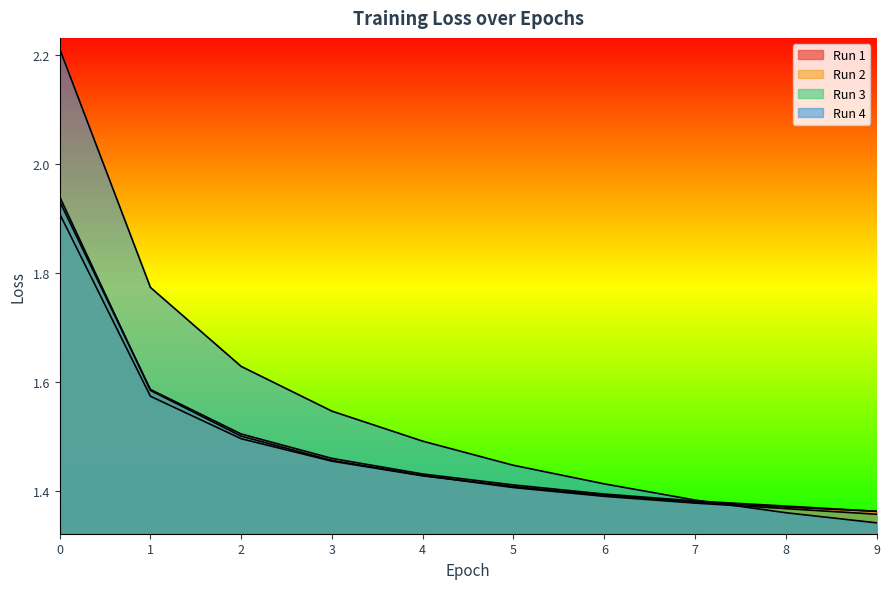

What value does the Run 4 series have at 8?

1.4